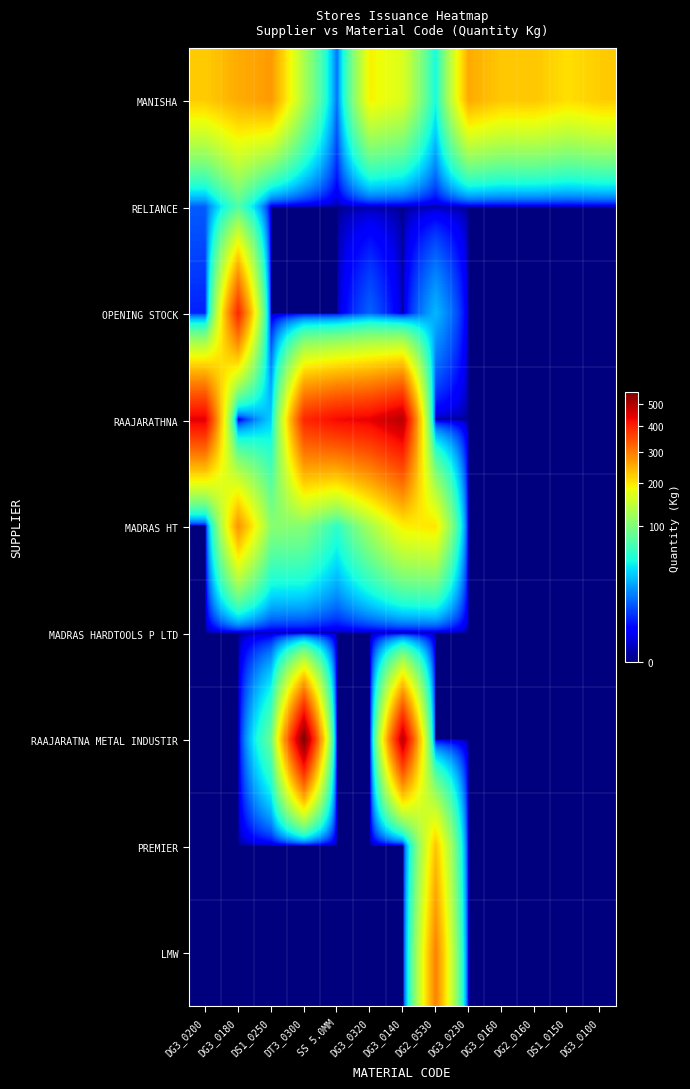

At which category is the sum across all series the highest?

DG3_0140